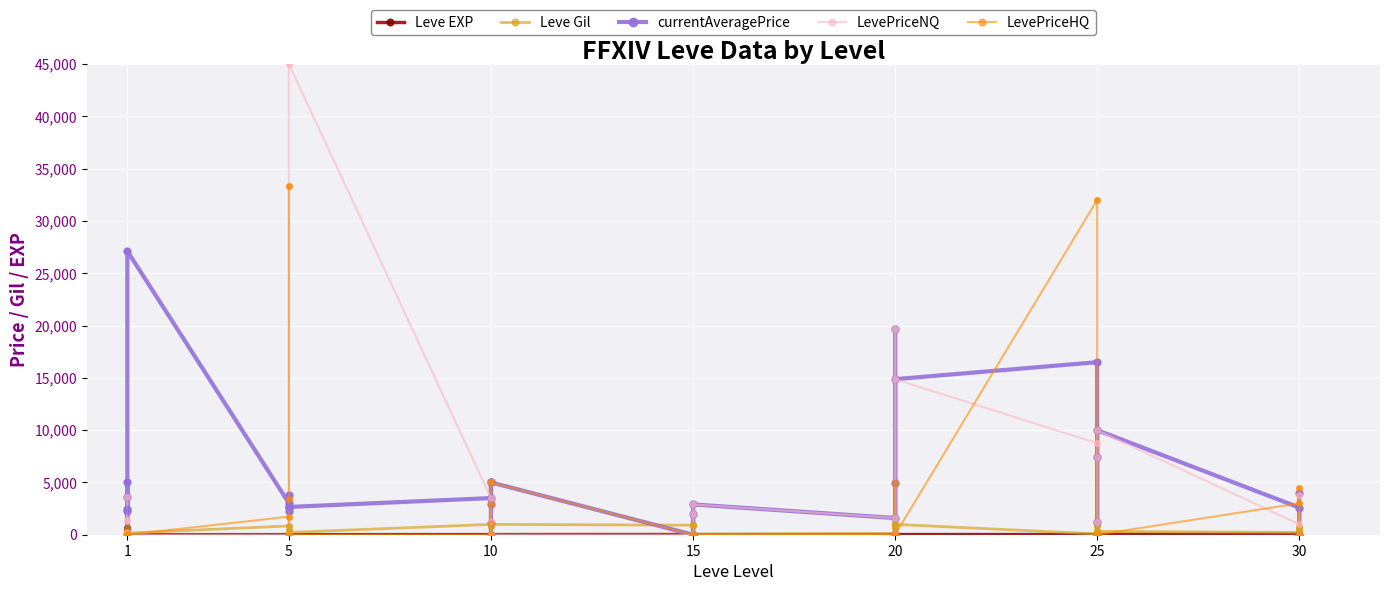

Which series has the widest spread of Y values?

LevePriceNQ